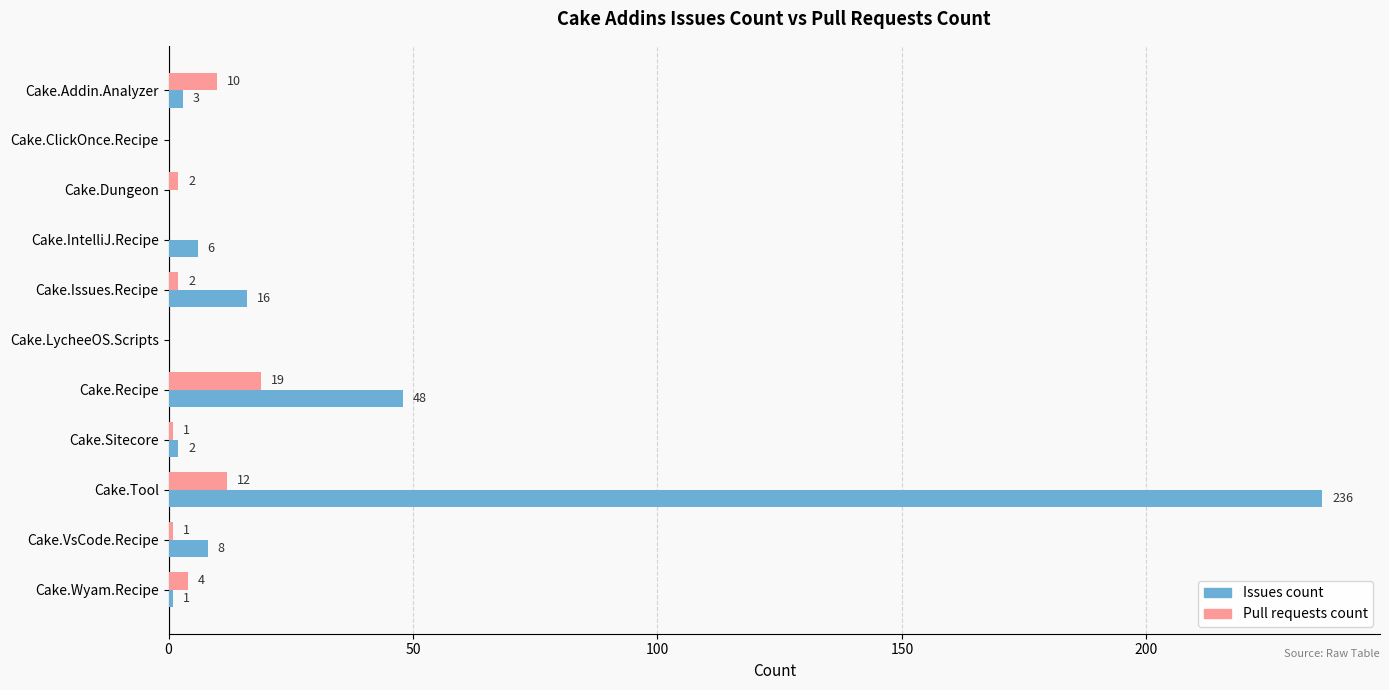

What is the average value of the Pull requests count series?

5